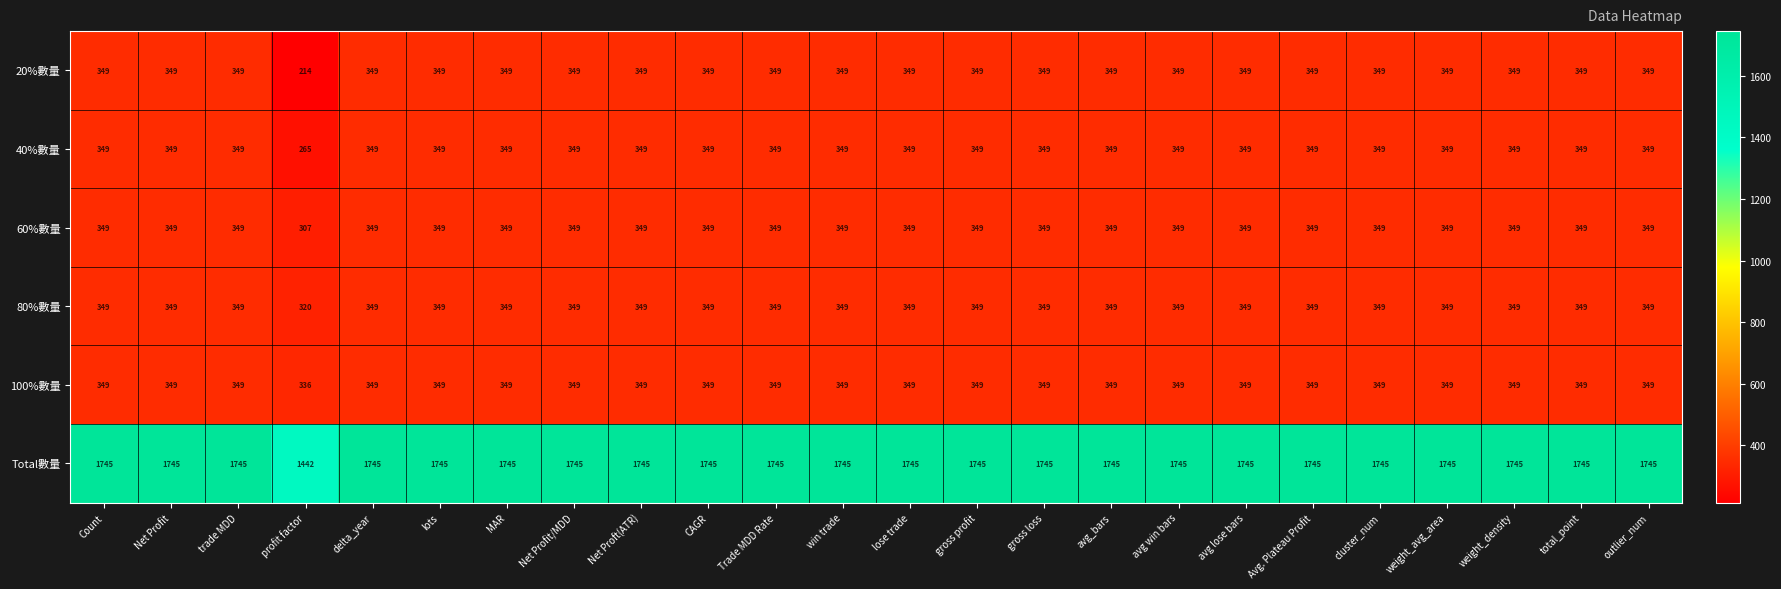

Which series has the widest spread of values?

Total數量